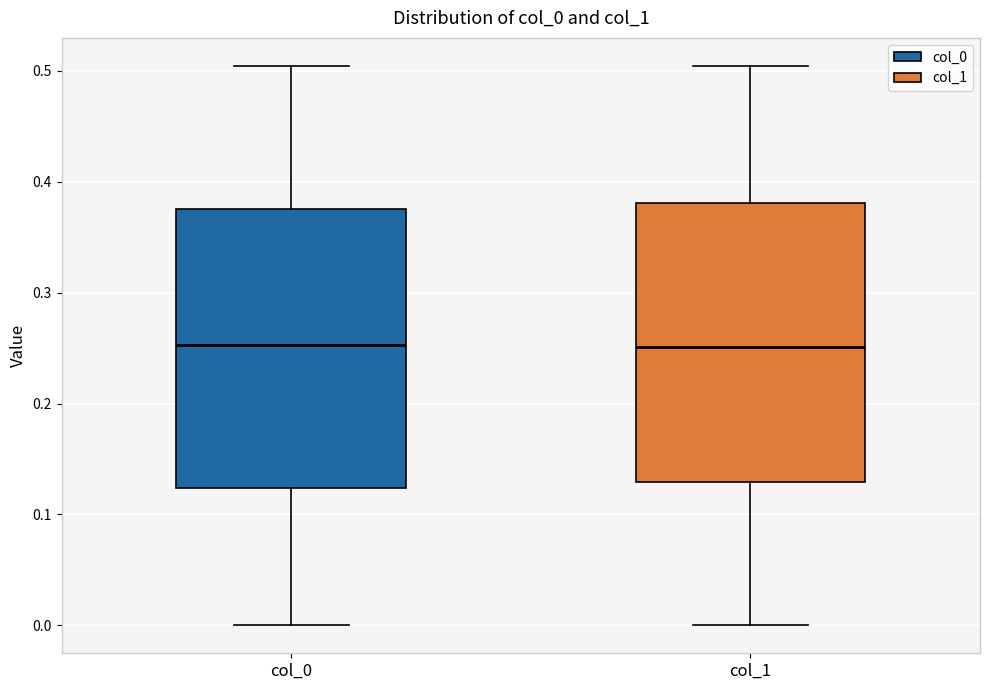

Where does the median line of the box for col_0 sit on the y-axis? The values are not printed on the chart, so give them approximately, as read against the axis.

0.25